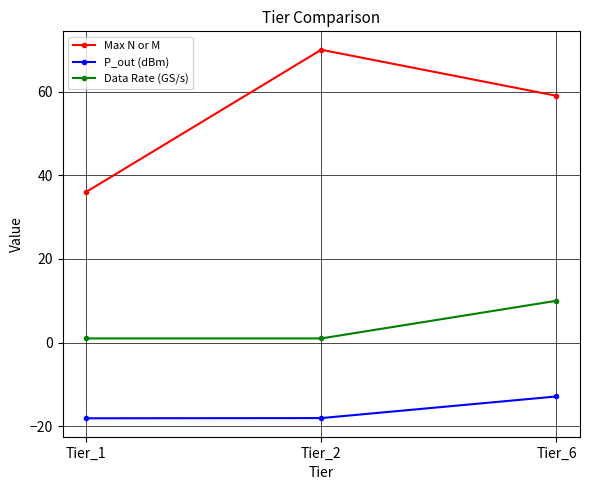

Rank the series by their average value, from highest to lowest.

Max N or M, Data Rate (GS/s), P_out (dBm)